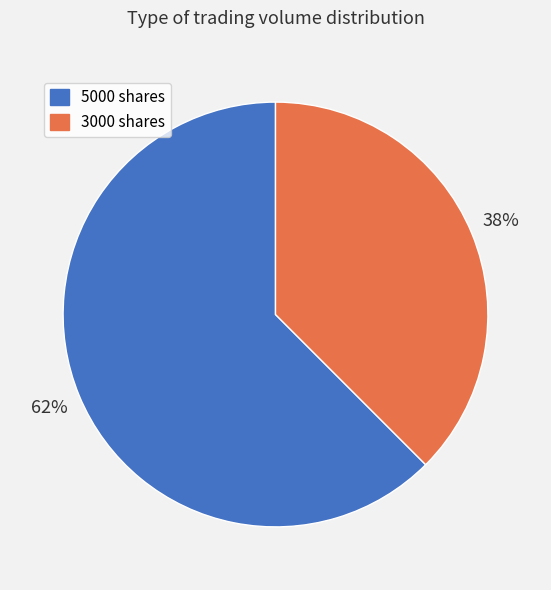

Is there a majority slice in this chart?

Yes